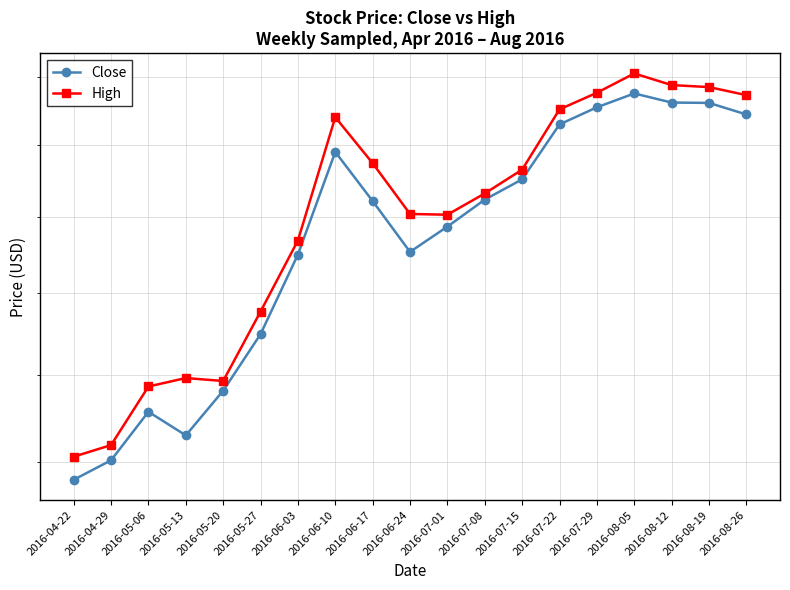

Is it true that High equals 157.7 at 2016-05-27?

True